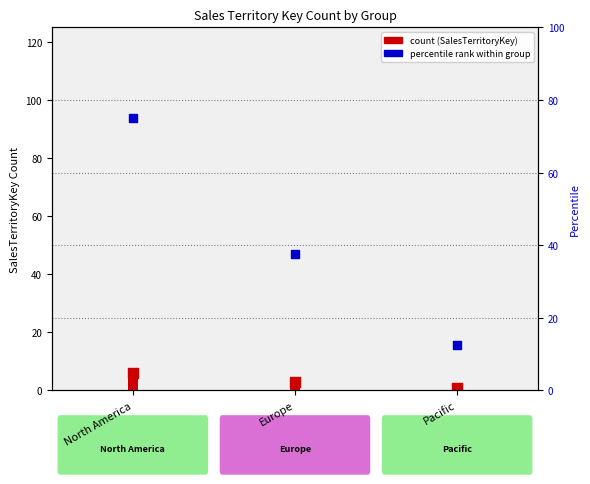

Which has a higher value, Europe or Pacific?

Europe